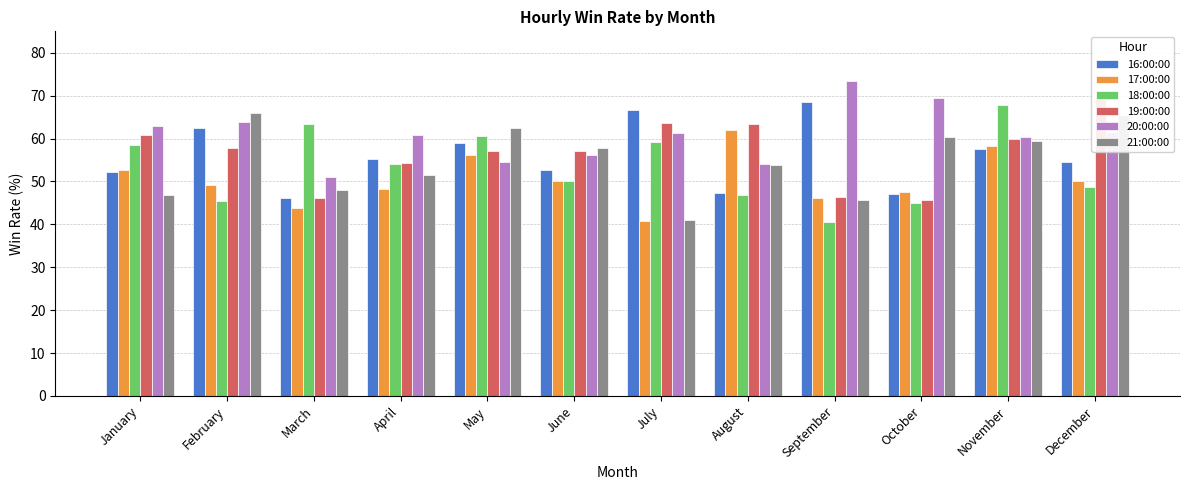

What is the sum of the 19:00:00 values at April and November?

114.3